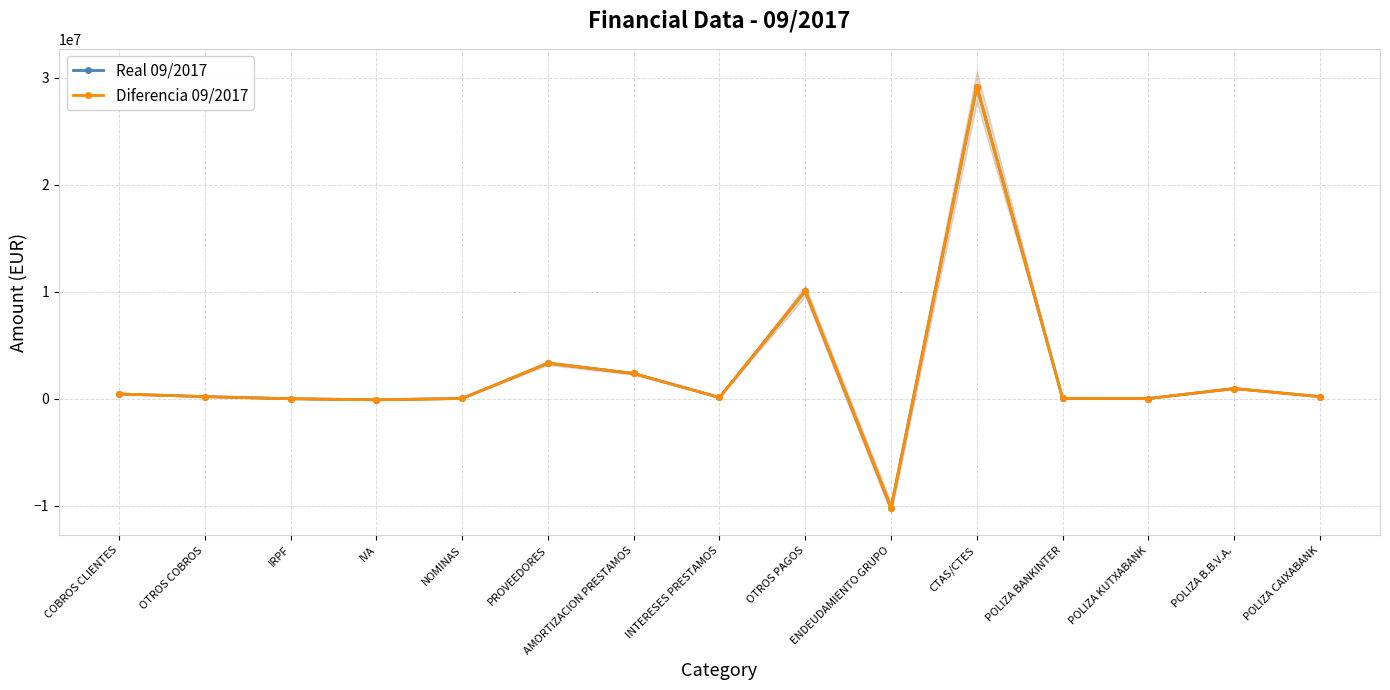

At which category does the chart reach its minimum across all series?

ENDEUDAMIENTO GRUPO